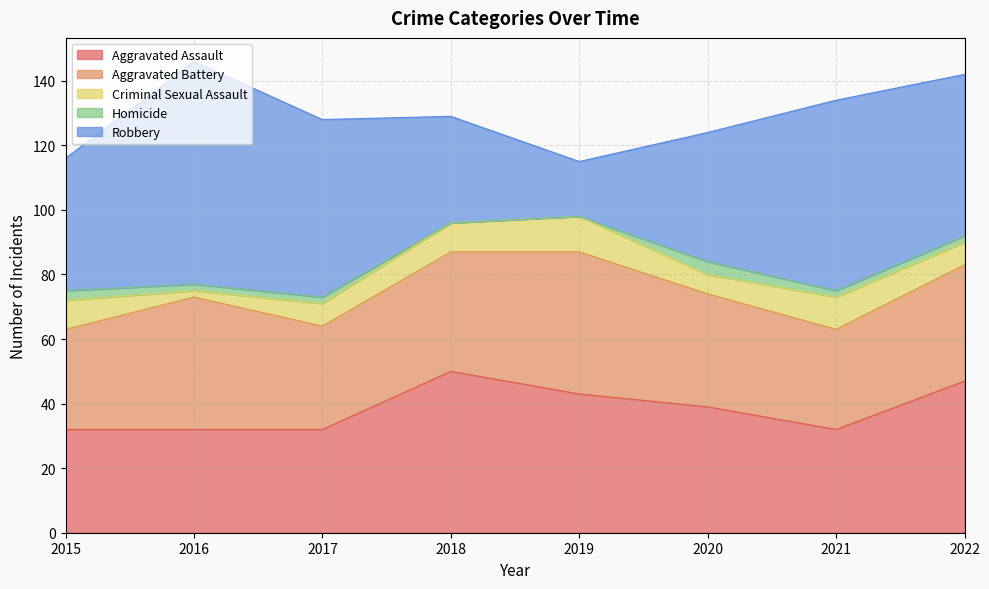

How many lines are shown in the chart?

5